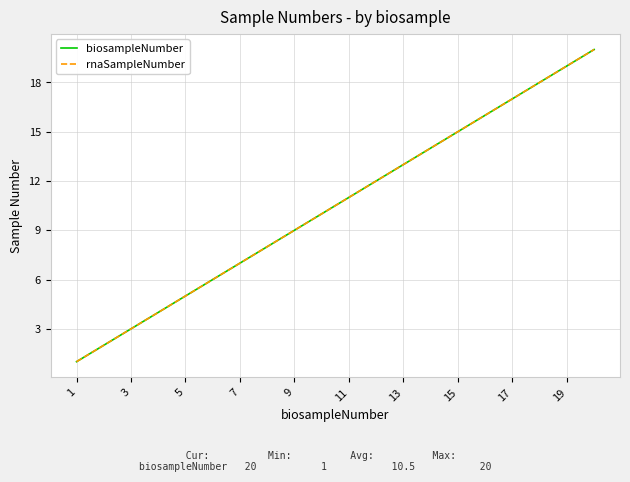

Does the chart display data point markers on the line(s)?

No